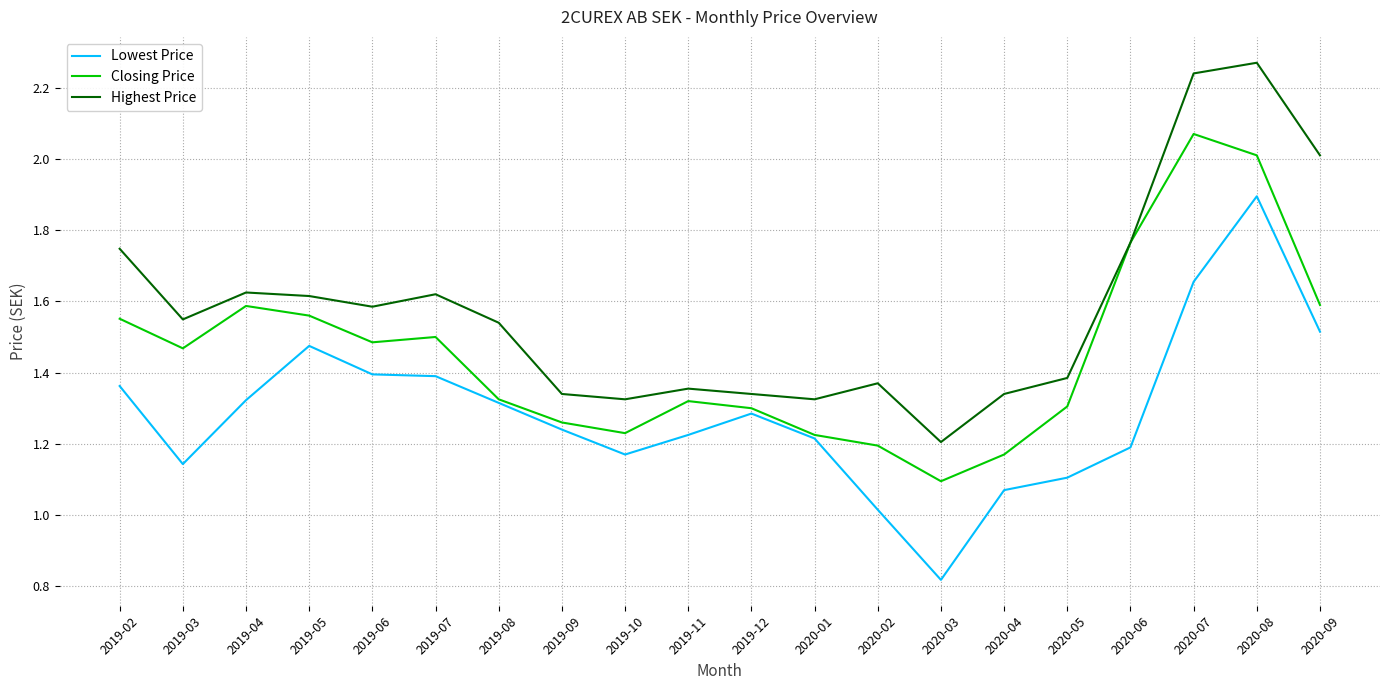

At 2019-06, list the series in order from largest to smallest.

Highest Price, Closing Price, Lowest Price